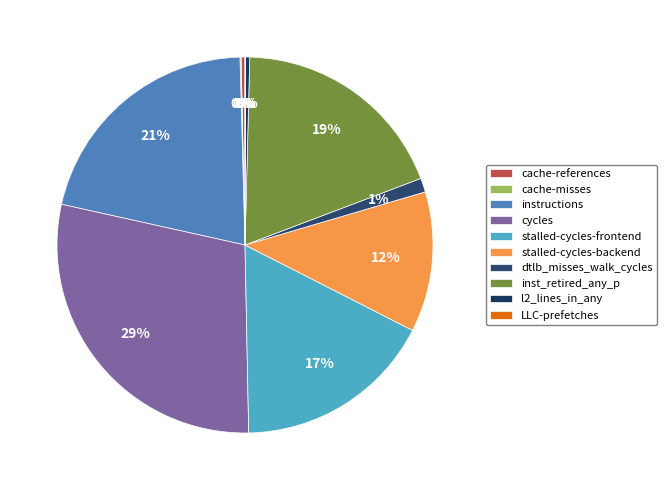

What percentage do cache-misses and dtlb_misses_walk_cycles together represent?

1.3%